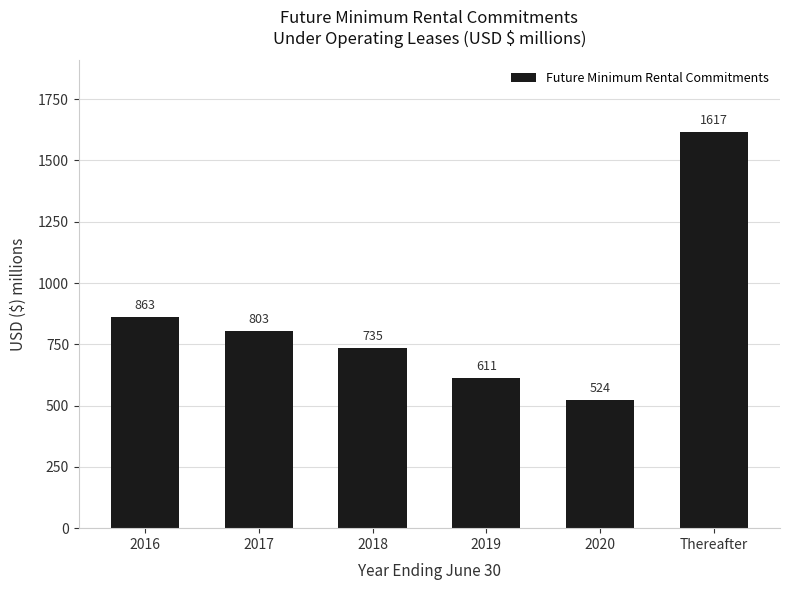

Where is the data nearest to the value 1070?

2016